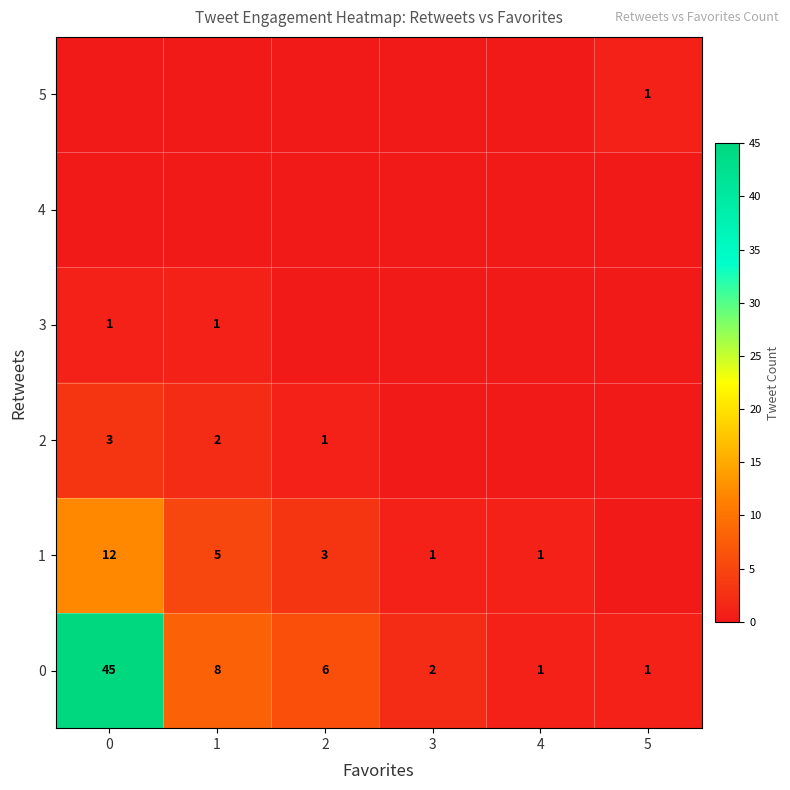

How many series are shown in this chart?

6